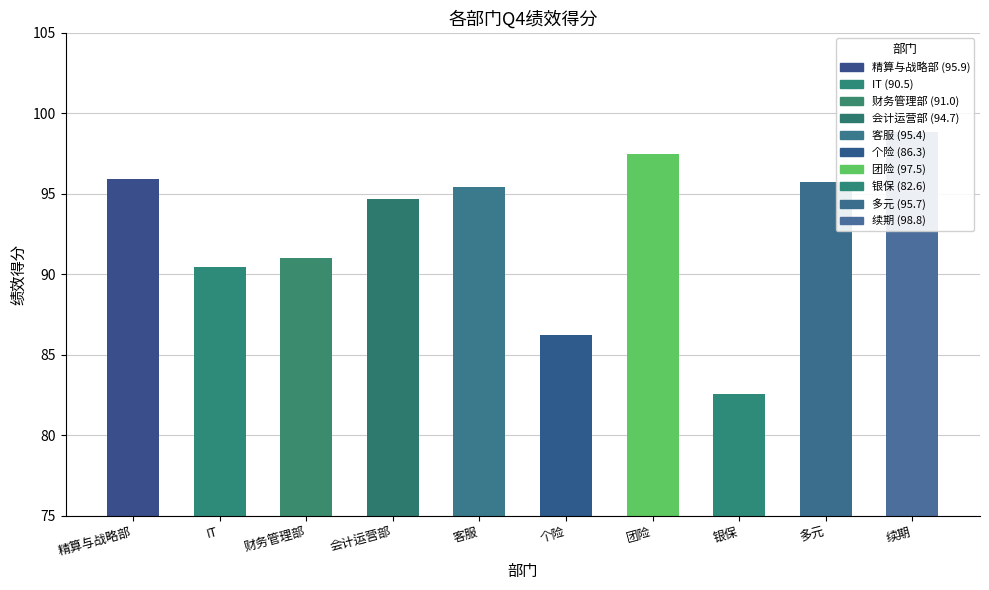

At which category does the chart reach its minimum across all series?

银保